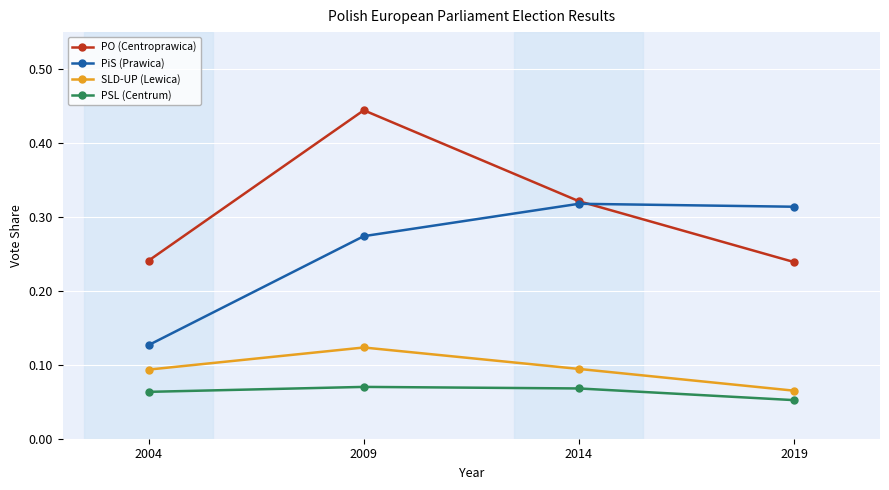

Which series has the largest range (max minus min)?

PO (Centroprawica)